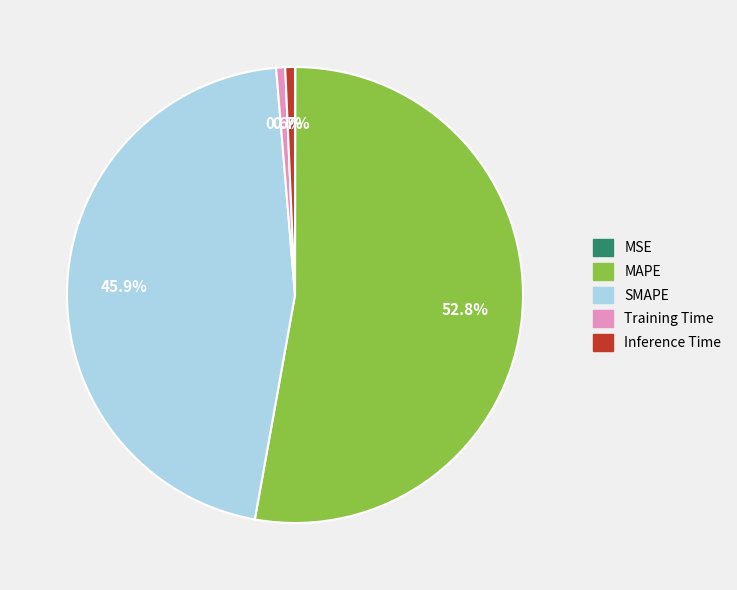

Does SMAPE account for over 50% of the chart?

No